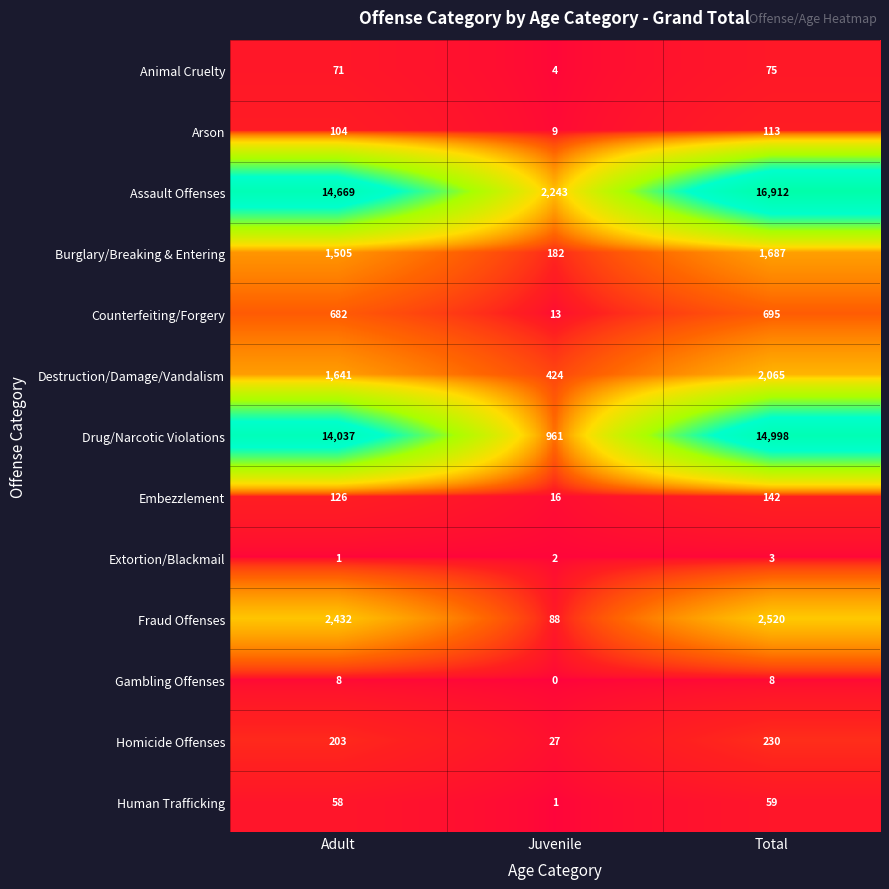

Which series has the largest total across all categories?

Assault Offenses